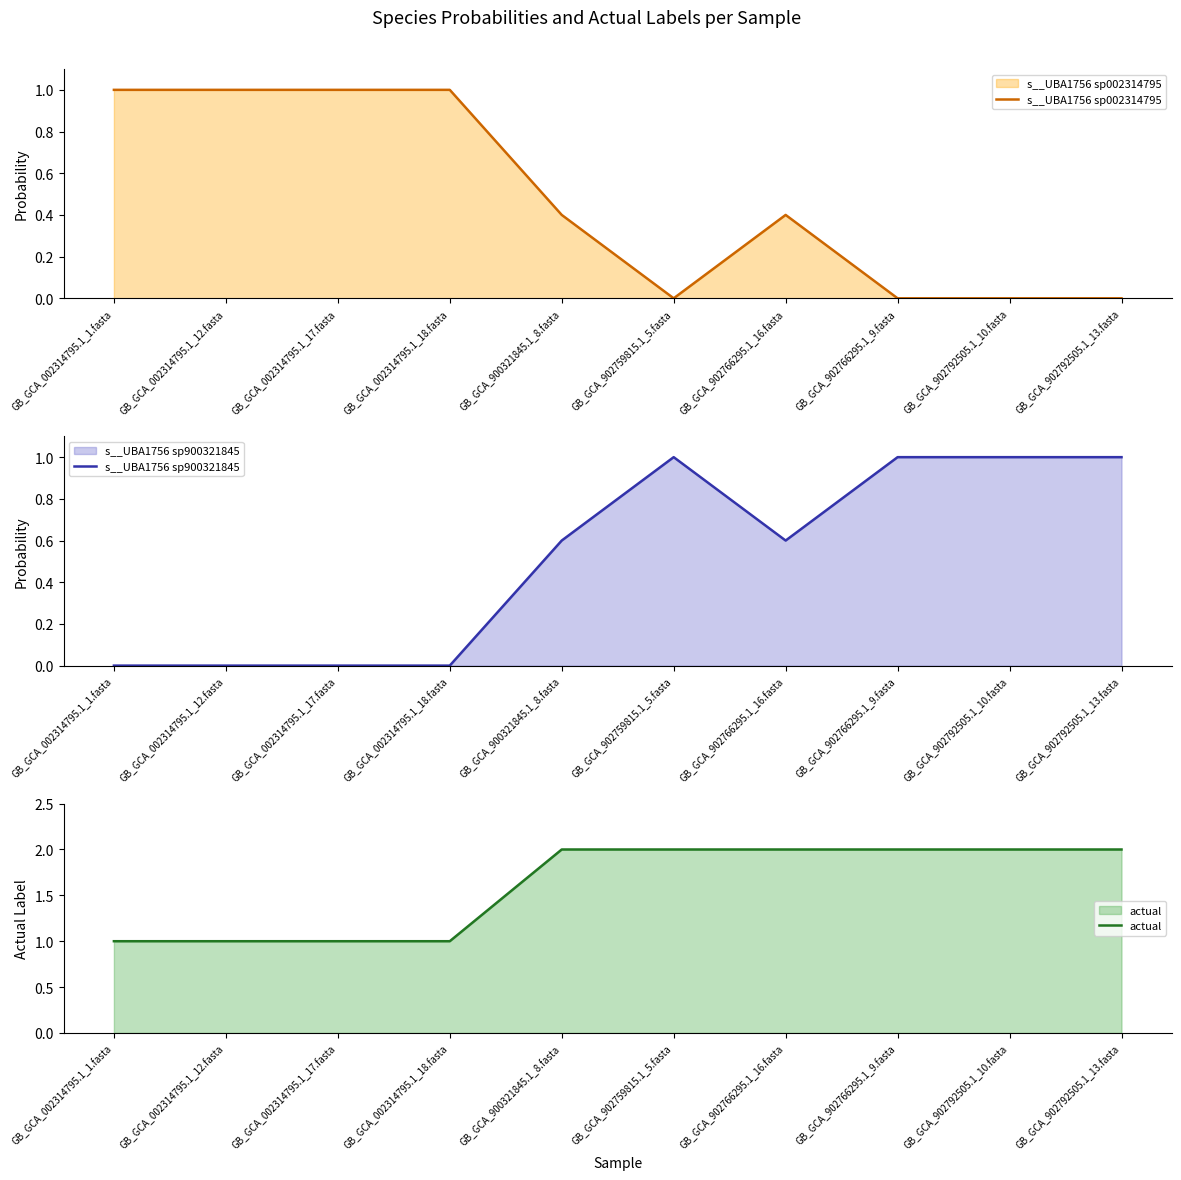

Which series has the widest spread of values?

actual